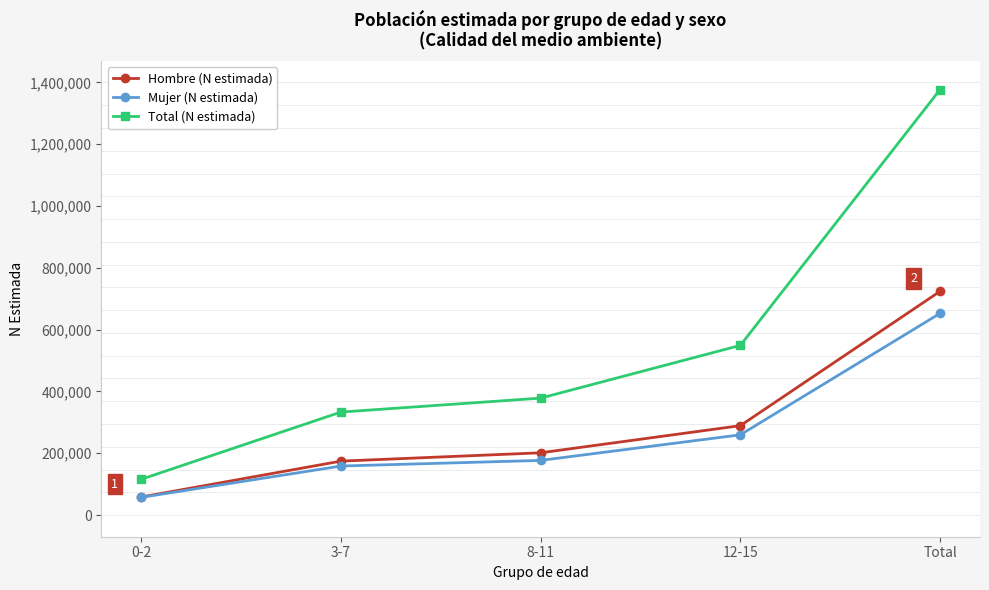

What is the lowest value of the Total (N estimada) series?

115871